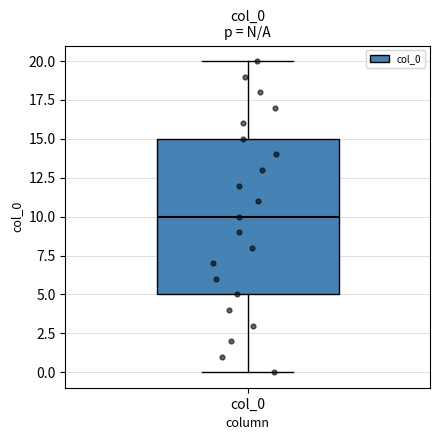

Read this box plot against the y-axis: the position of the median line, the range covered by the box, and the ends of both whiskers. The values are not printed on the chart, so give them approximately, as read against the axis.

median 10, box 5 to 15, whiskers 0 to 20